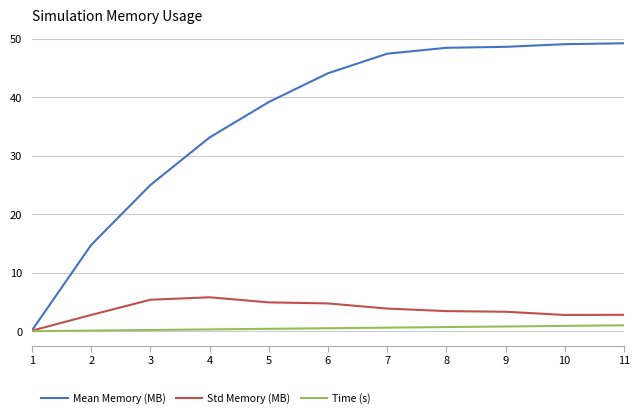

Is it true that Std Memory (MB) equals 1.9 at 7?

False